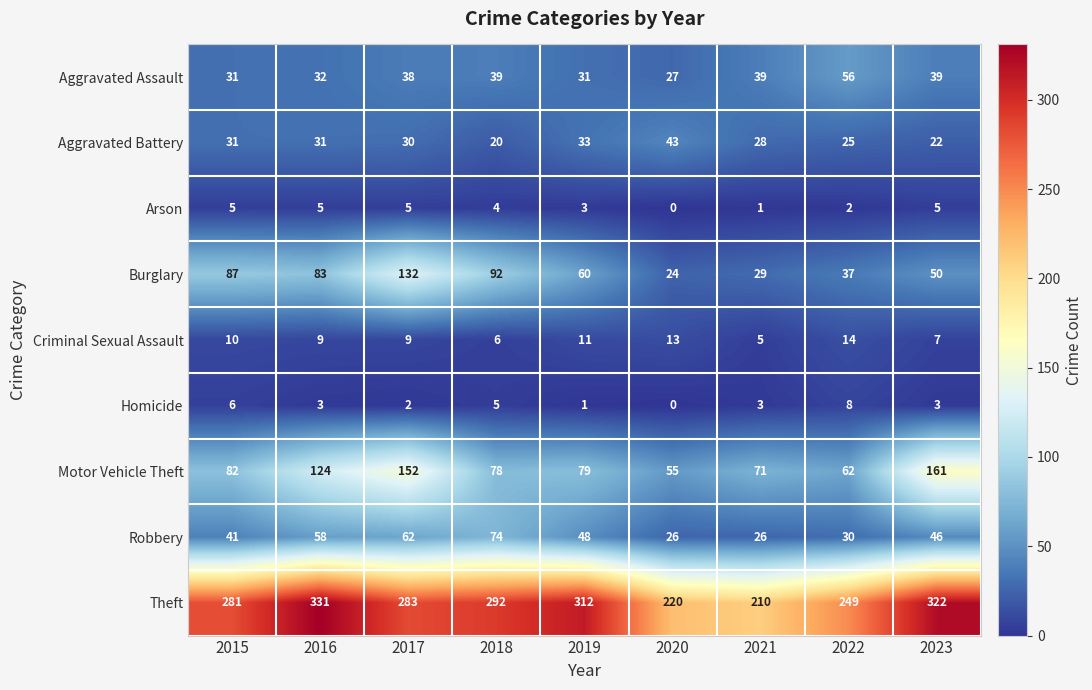

What is the spread (max minus min) of values at 2016?

328